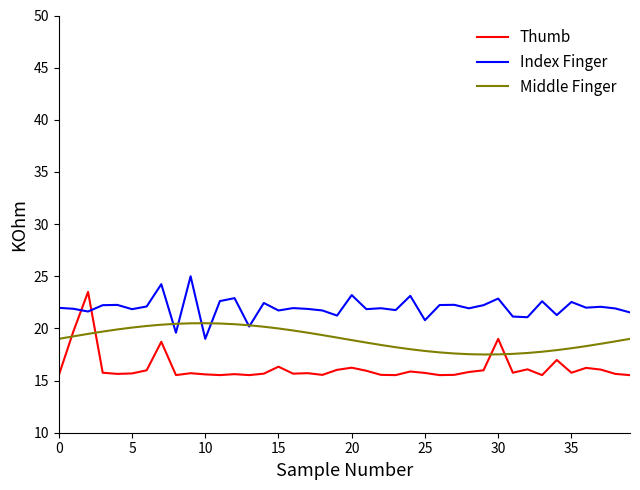

Which series has the largest total across all categories?

Index Finger